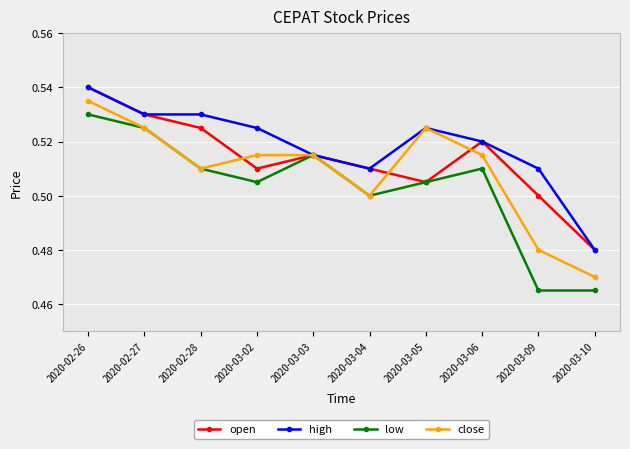

Is this an area chart (filled region under the line)?

No